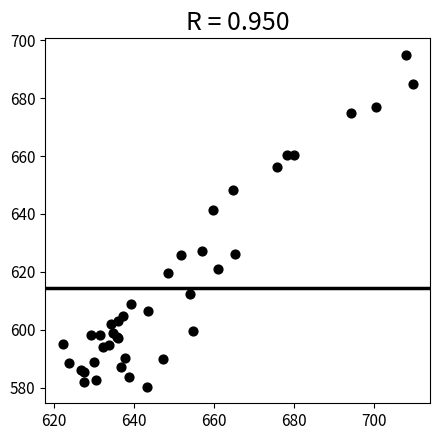

What Y value in the scatter plot is closest to 637?

641.5